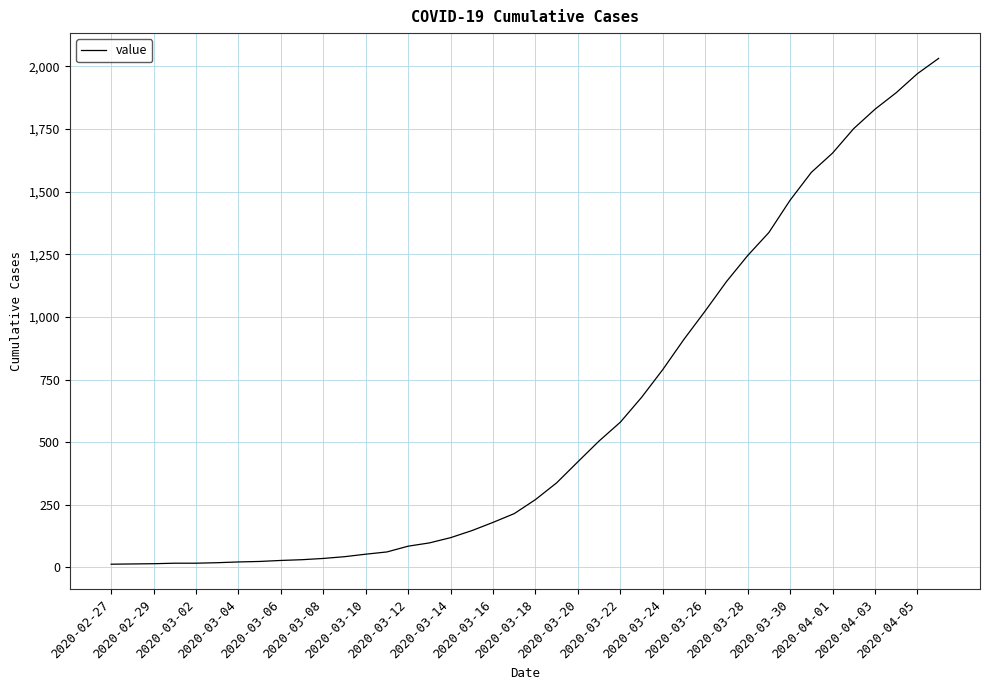

What is the maximum value shown in the chart?

2032